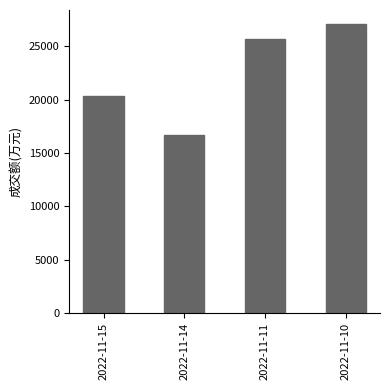

List the labels in order of value, smallest first.

2022-11-14, 2022-11-15, 2022-11-11, 2022-11-10